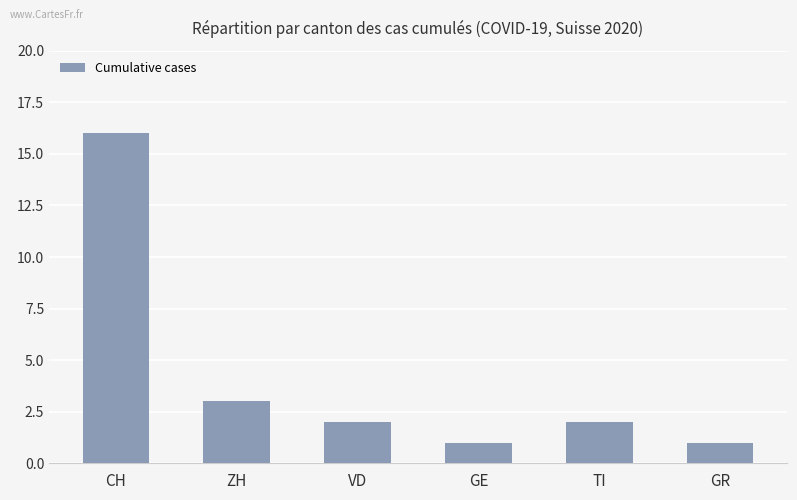

What is the difference between the maximum and minimum values?

15